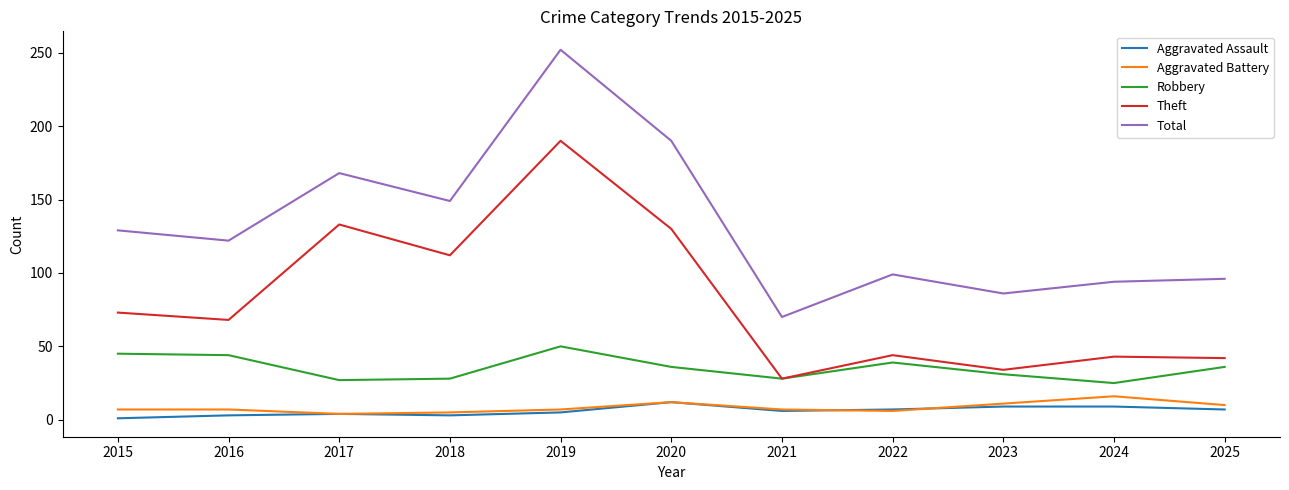

In Aggravated Assault, how many points are lower than both neighbors (excluding endpoints)?

2